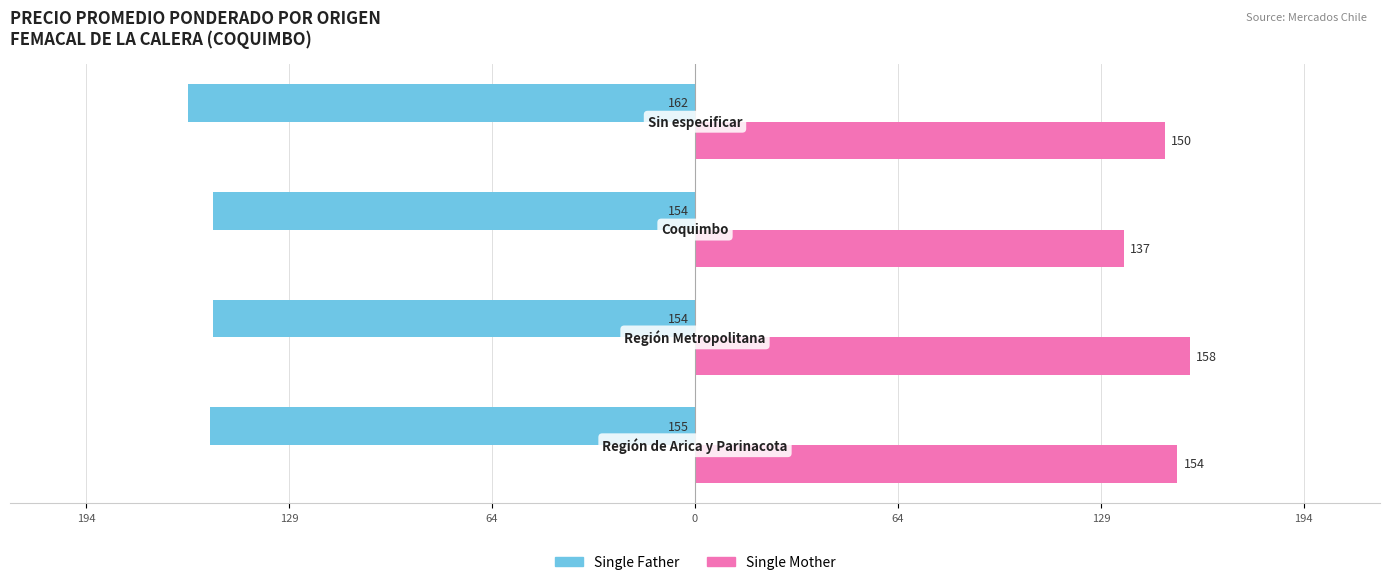

What are all the series names shown in the legend?

Single Father, Single Mother